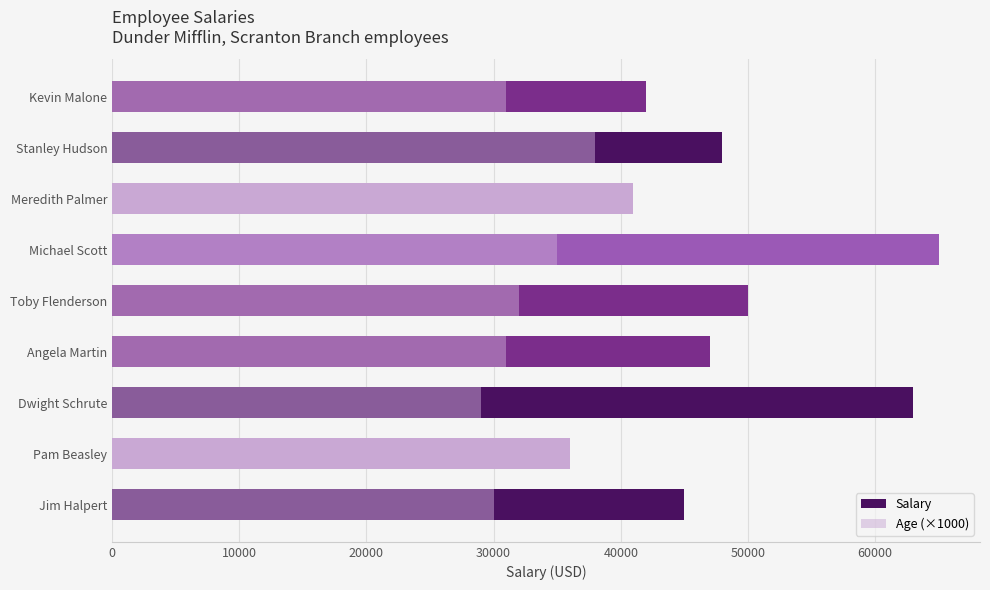

How many bars are there in each group?

2